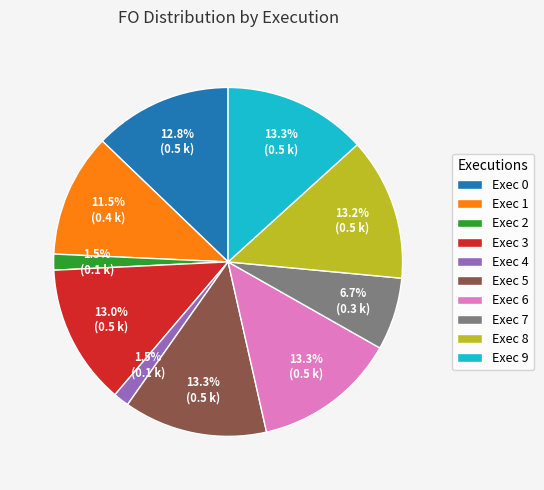

How much of the chart is everything except Exec 4?

98.5%